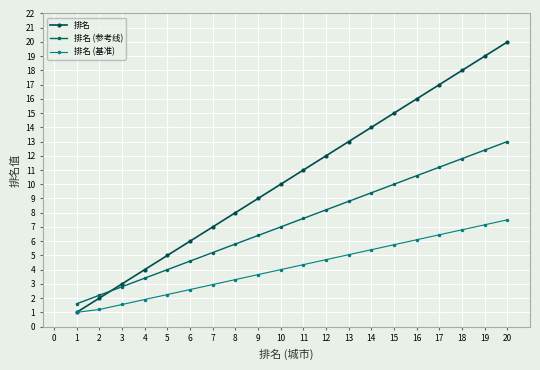

True or false: 排名 (基准) has a value of 7.5 at 20.

True